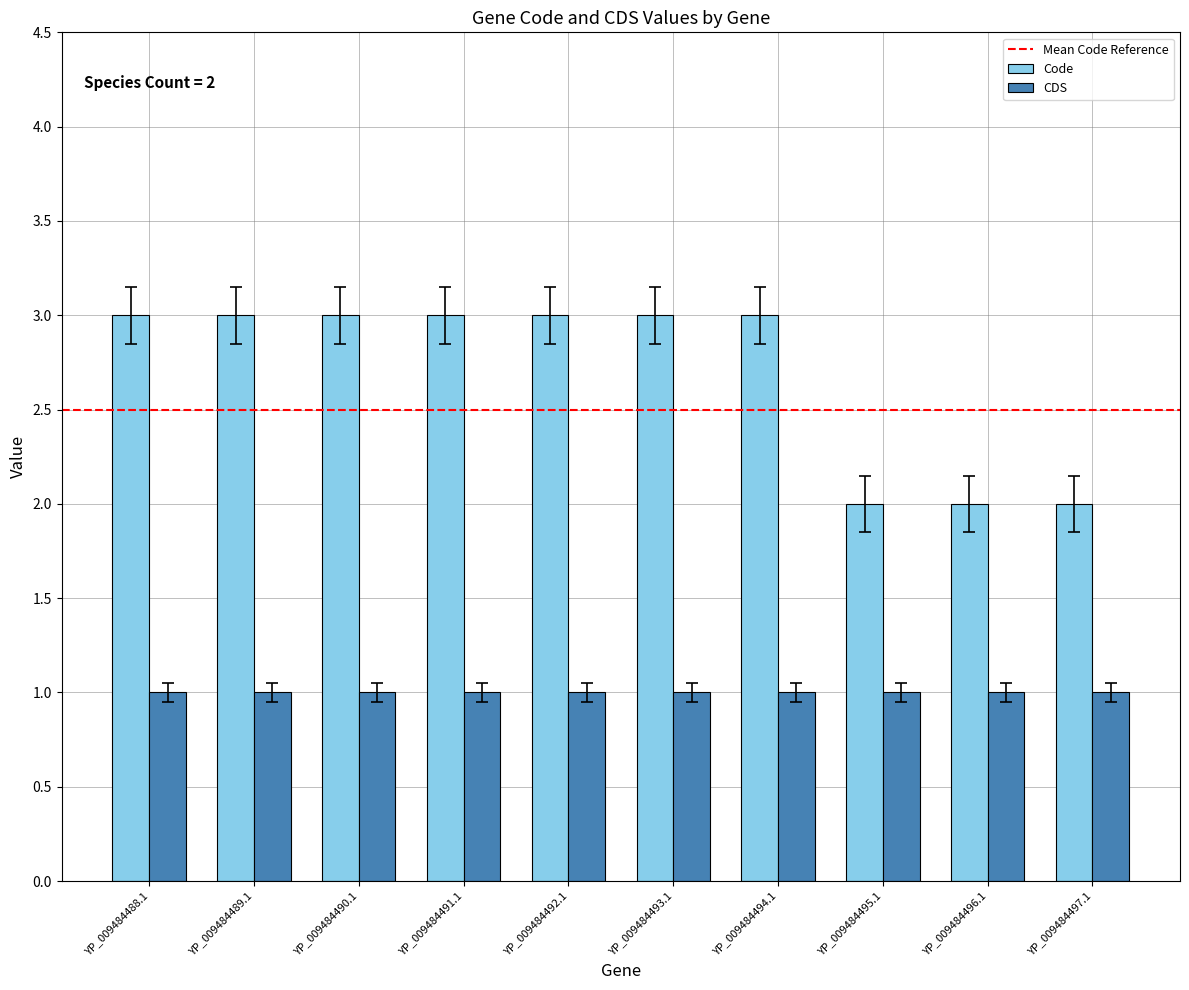

Count the number of data series in this chart.

2